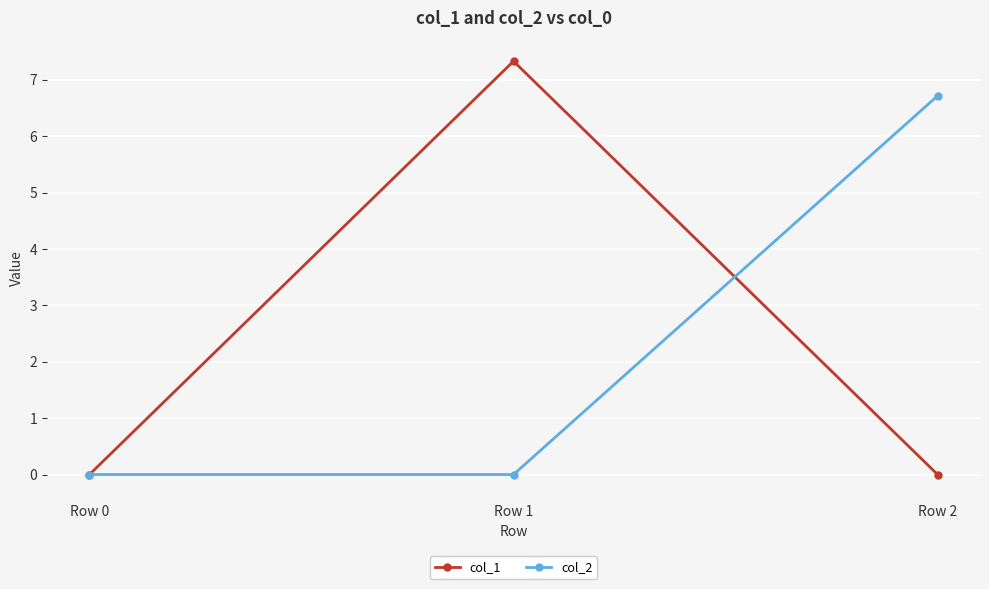

What is the sum of all col_1 values?

7.3